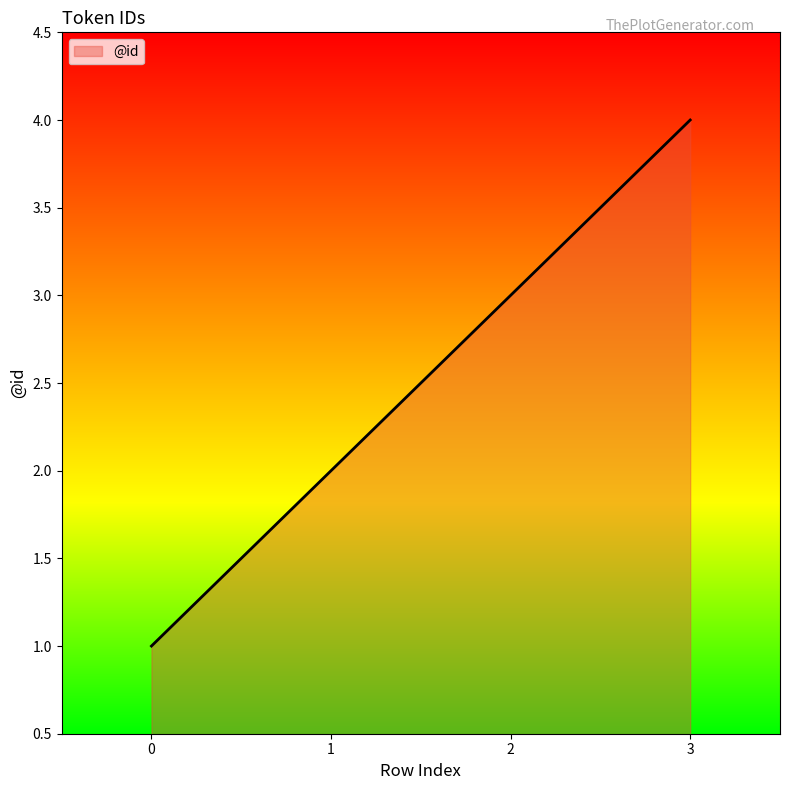

Reading left to right, extract all data points from this chart.

0=1	1=2	2=3	3=4